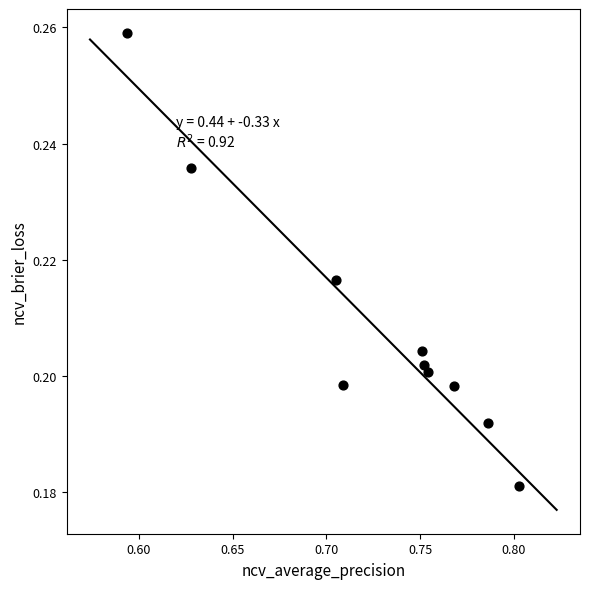

What is the average X value?

0.7